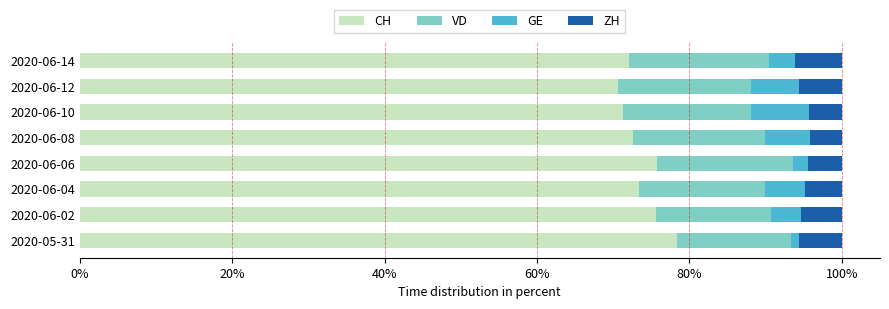

What is the maximum value for CH?

78.4